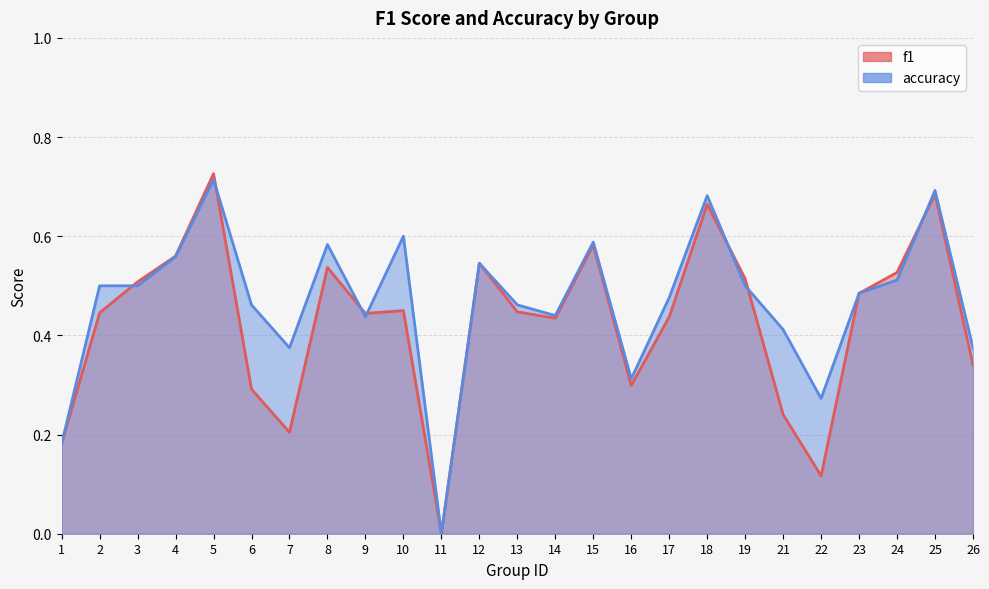

What is the approximate value of accuracy at 8?

0.6